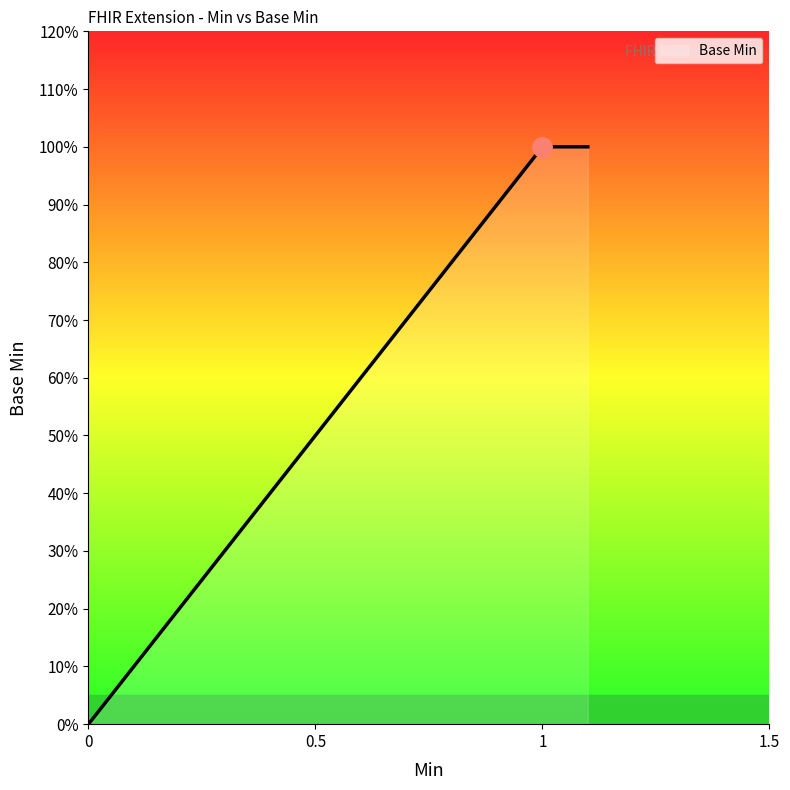

Is this an area chart (filled region under the line)?

Yes